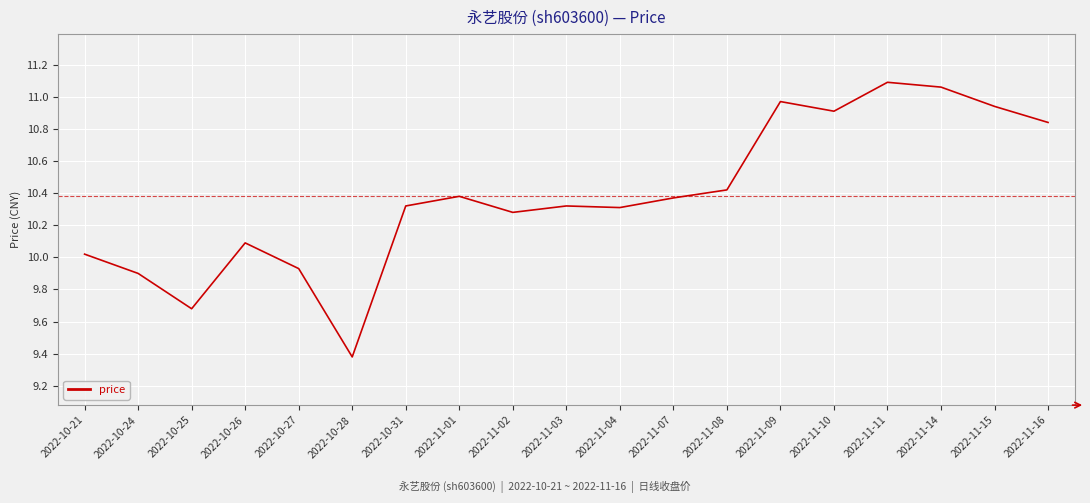

What position from the left is 2022-11-09?

14